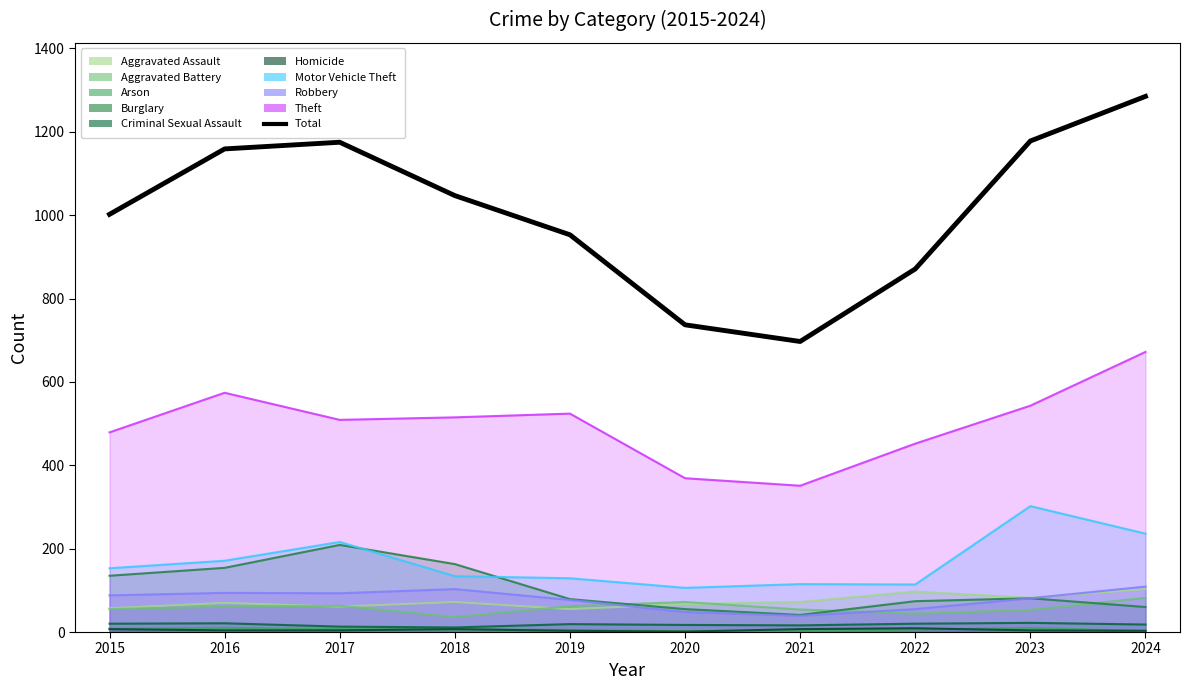

What is the change in value from 2016 to 2024?

+126